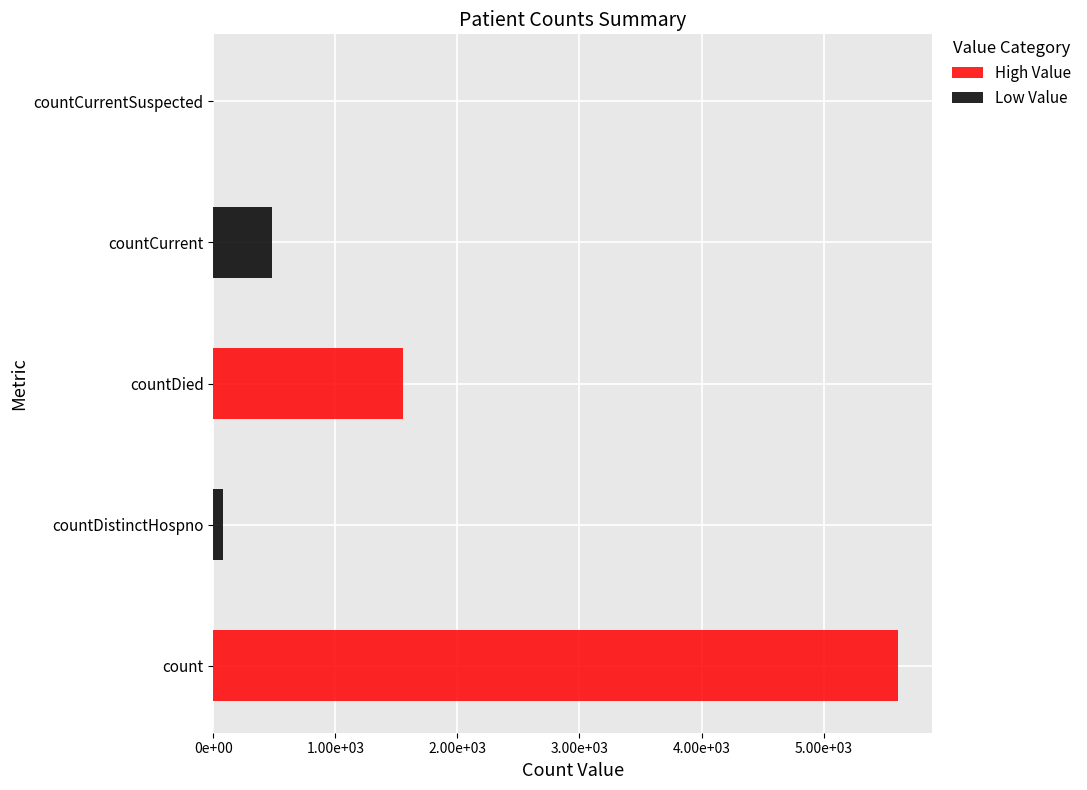

Rank the categories by value from lowest to highest.

countCurrentSuspected, countDistinctHospno, countCurrent, countDied, count